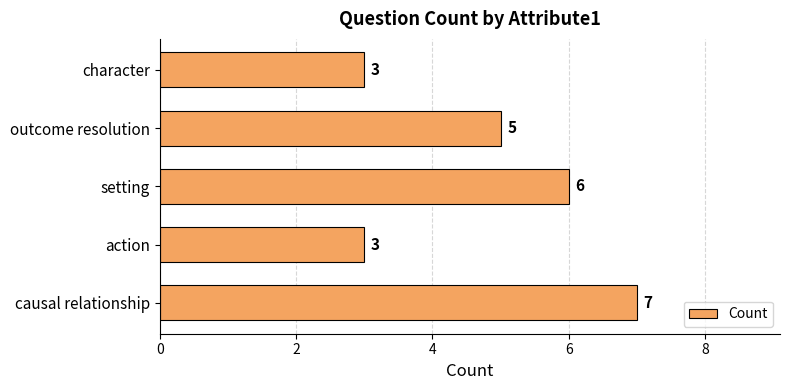

Which label corresponds to the largest value in the chart?

causal relationship